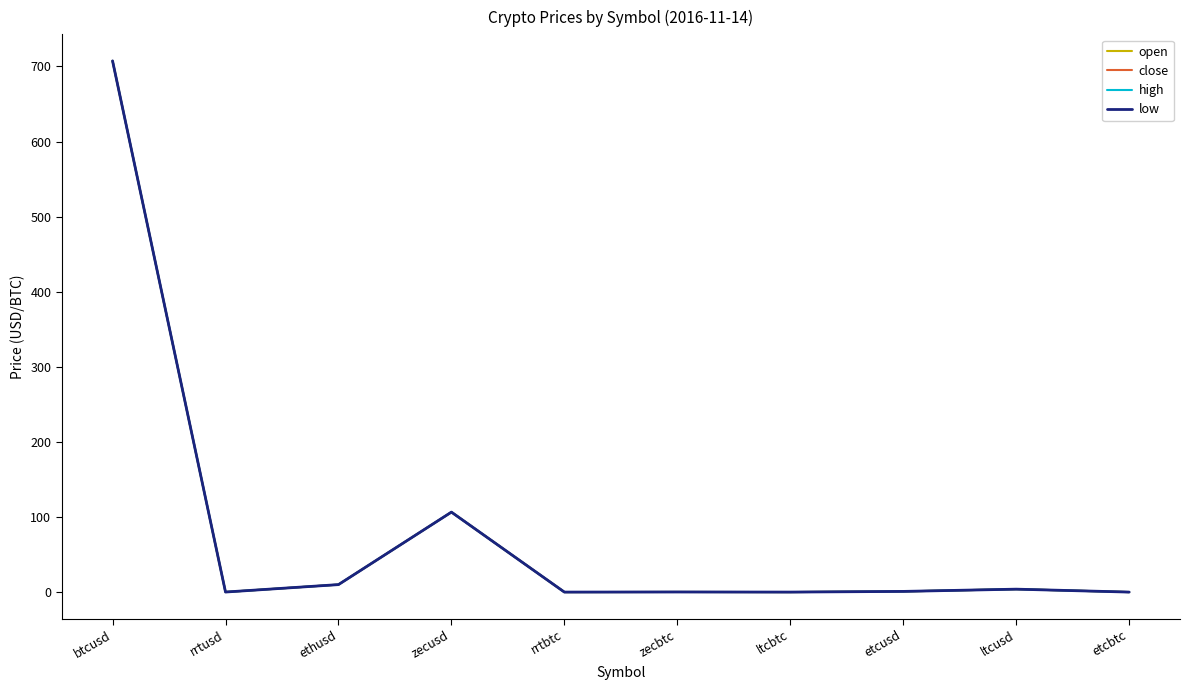

Is the value of open at ethusd greater than the value of low at btcusd?

No